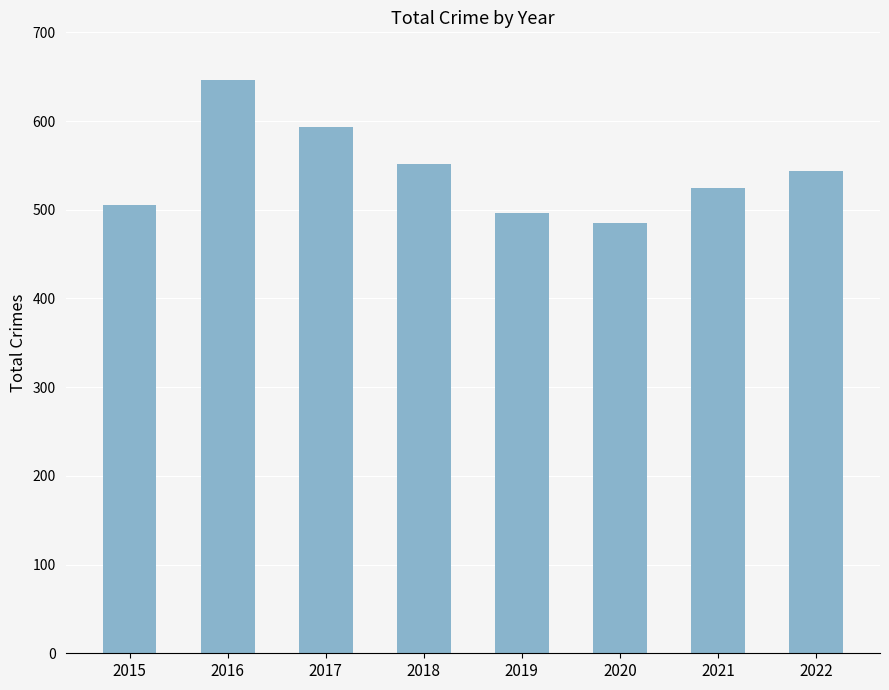

What is the value of the 5th bar from the left?

496